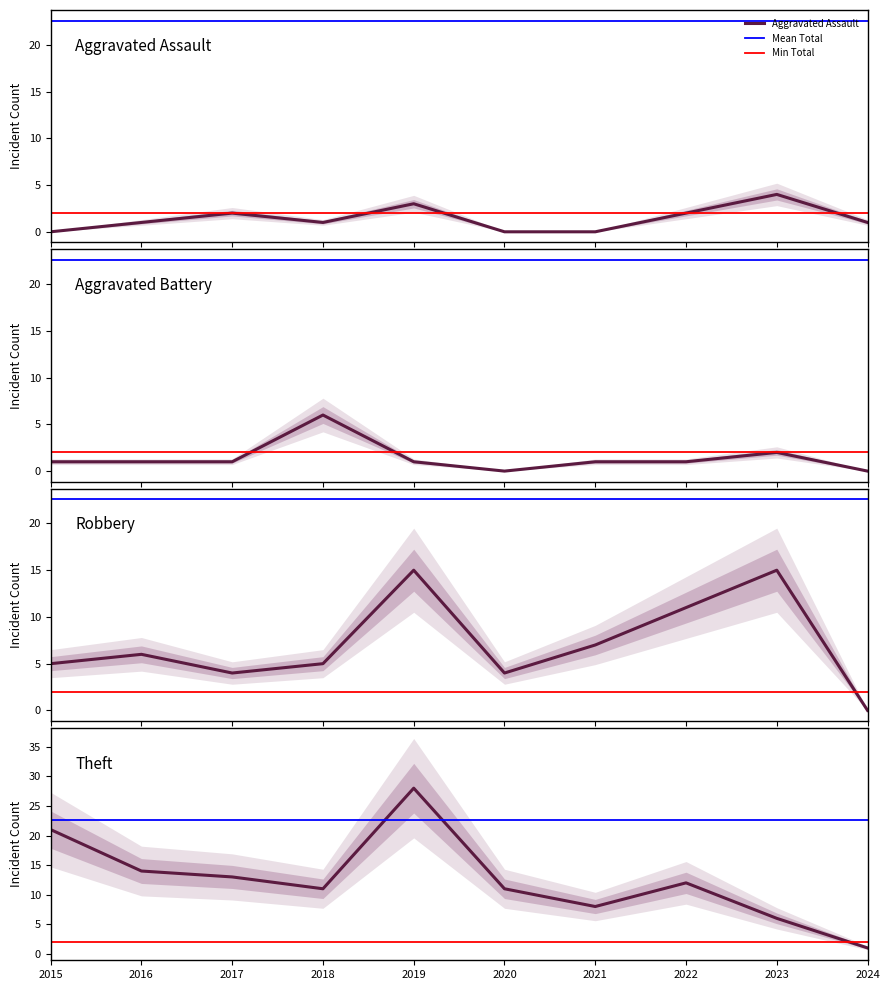

Between which two adjacent categories do Robbery and Aggravated Battery first intersect?

2017 and 2018